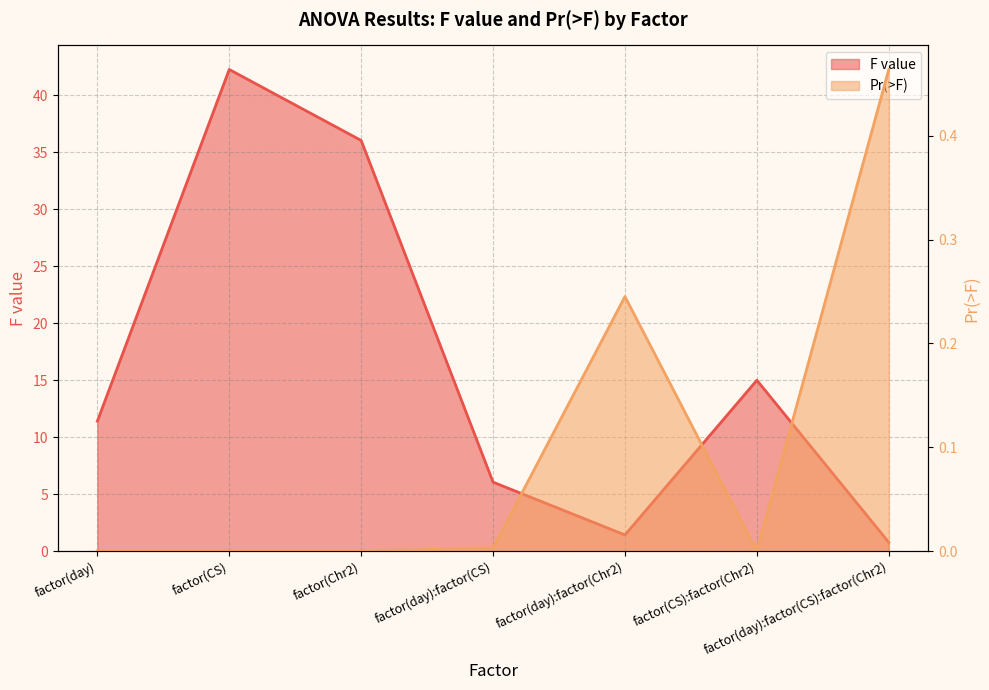

Reading left to right, list all the values displayed in this chart.

F value: 11.4	42.3	36.0	6.1	1.4	15.0	0.8
Pr(>F): 0.0	0.0	0.0	0.0	0.2	0.0	0.5